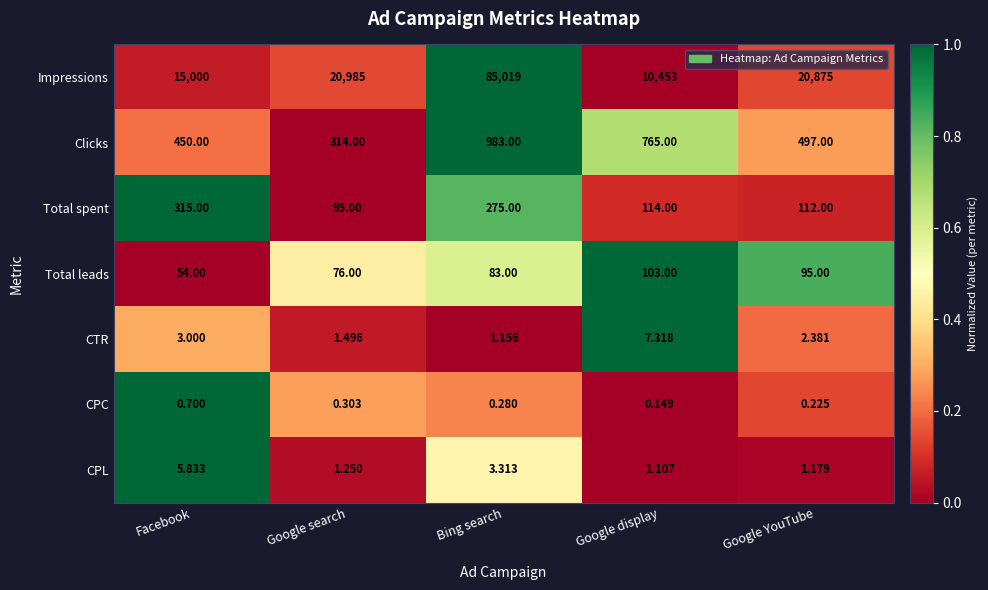

Where is CPC nearest to the value 0?

Google display